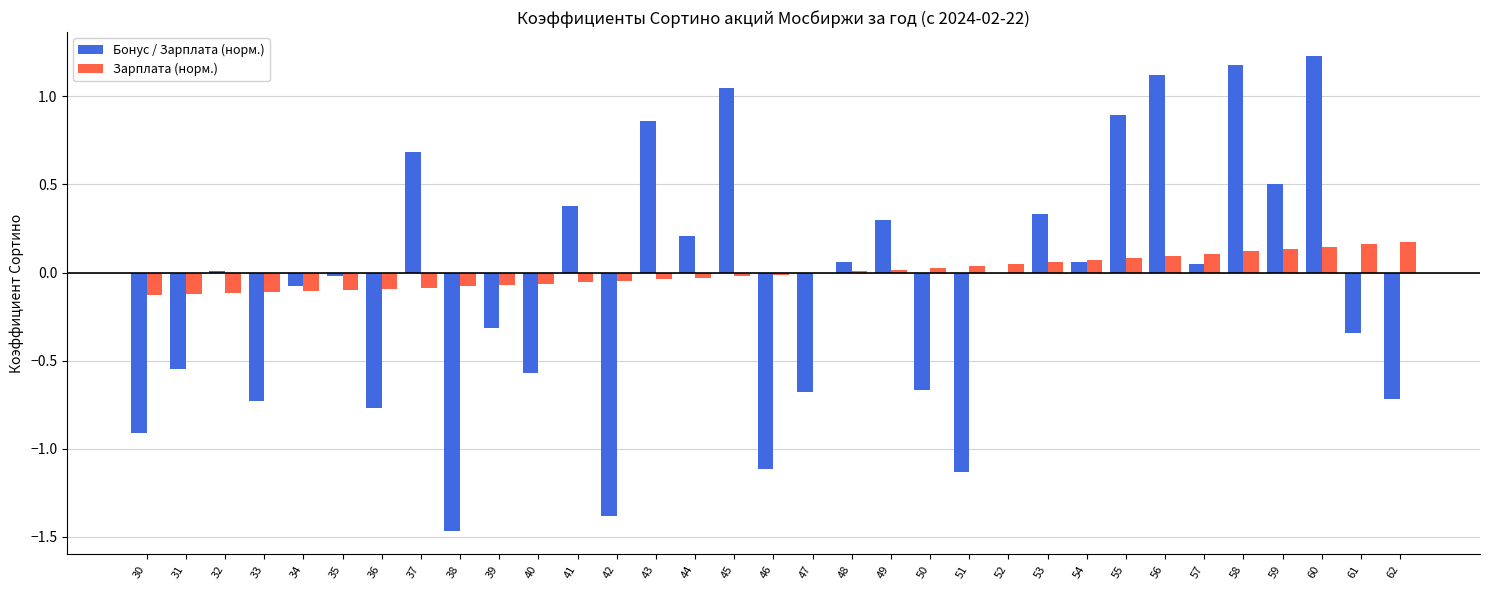

The value of Бонус / Зарплата (норм.) at 53 is 0.3. True or false?

True